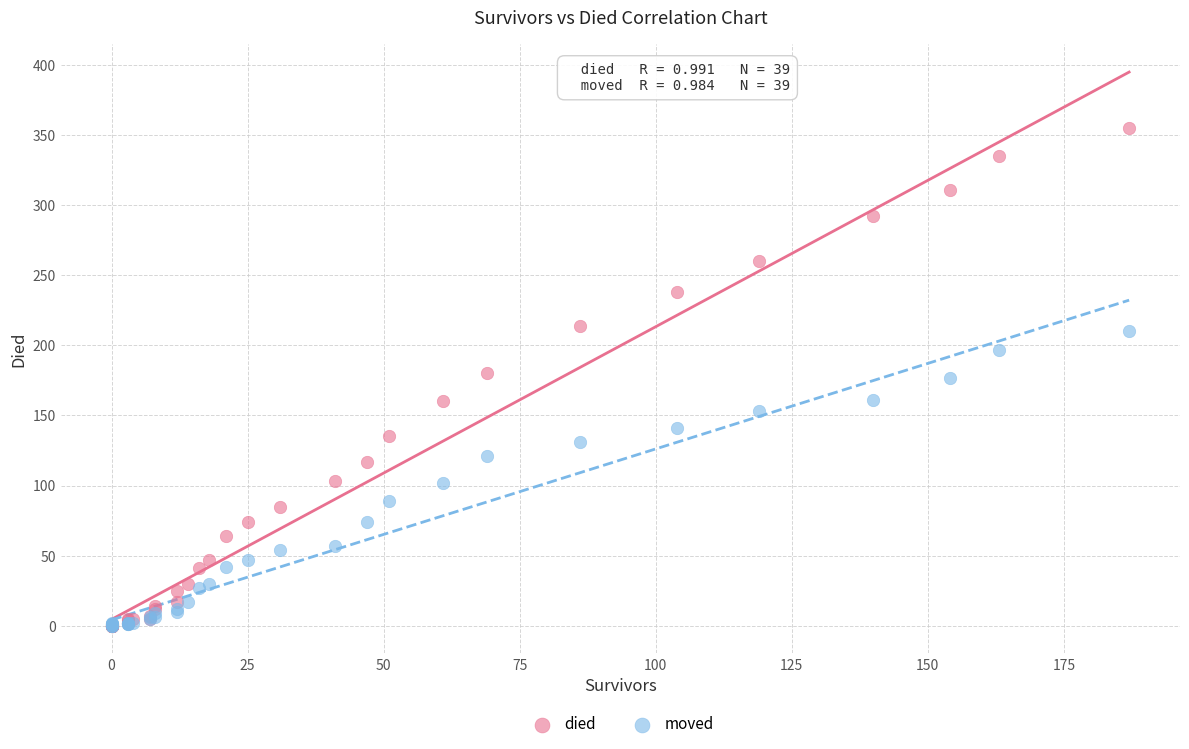

What are all the series names shown in the legend?

died, moved